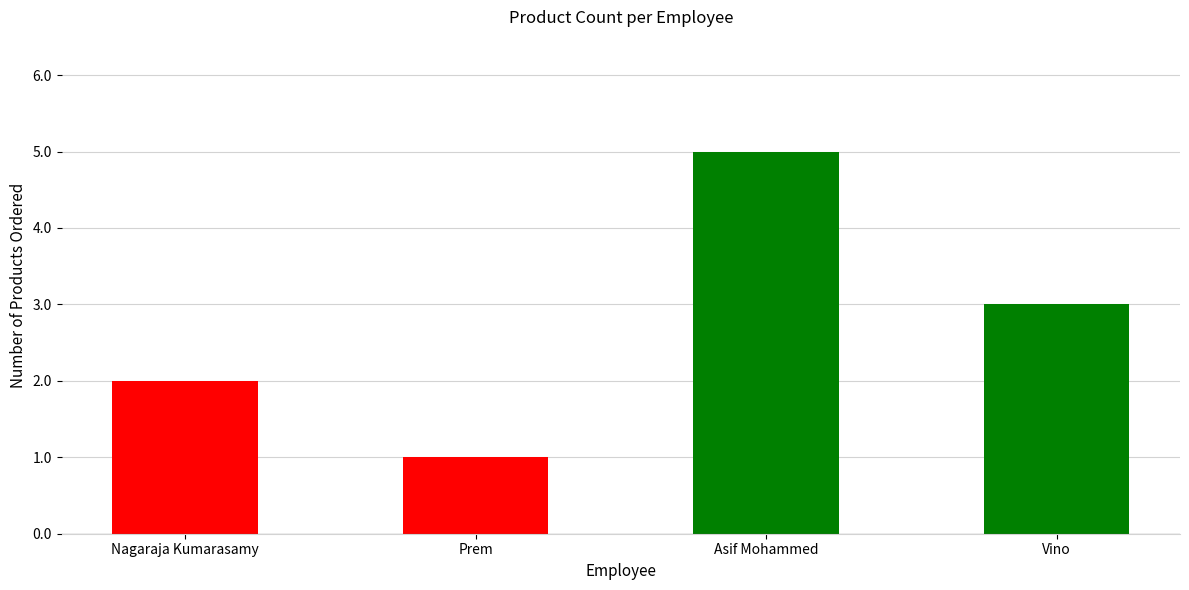

What is the value of the 2nd bar from the left?

1